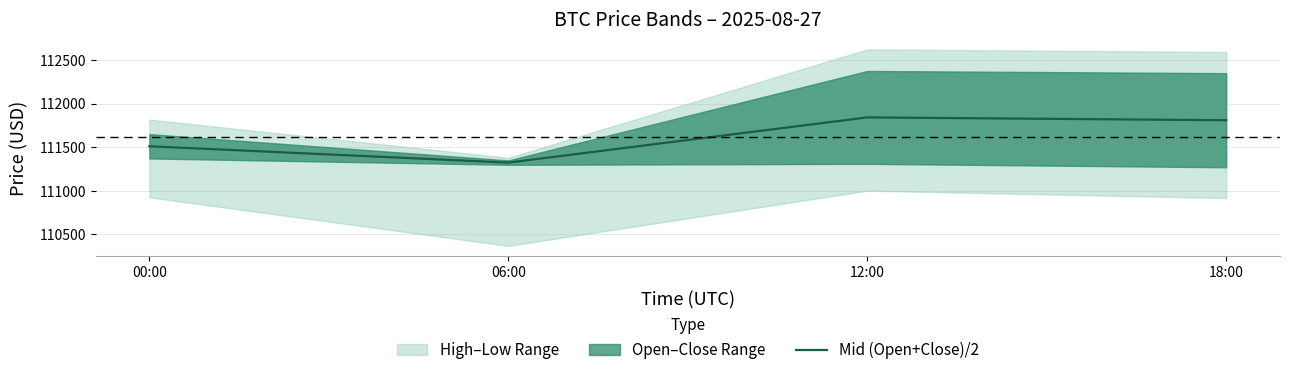

What is the approximate value at 12:00?

111841.6